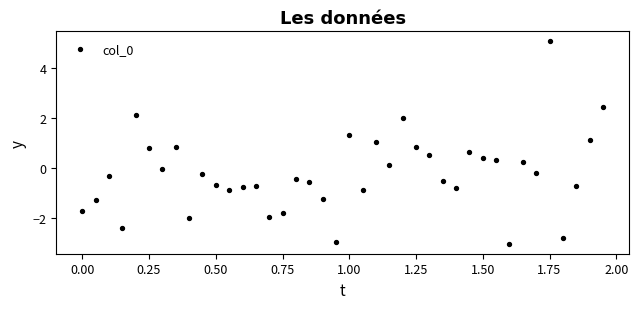

What is the range of X values (max minus min)?

1.9